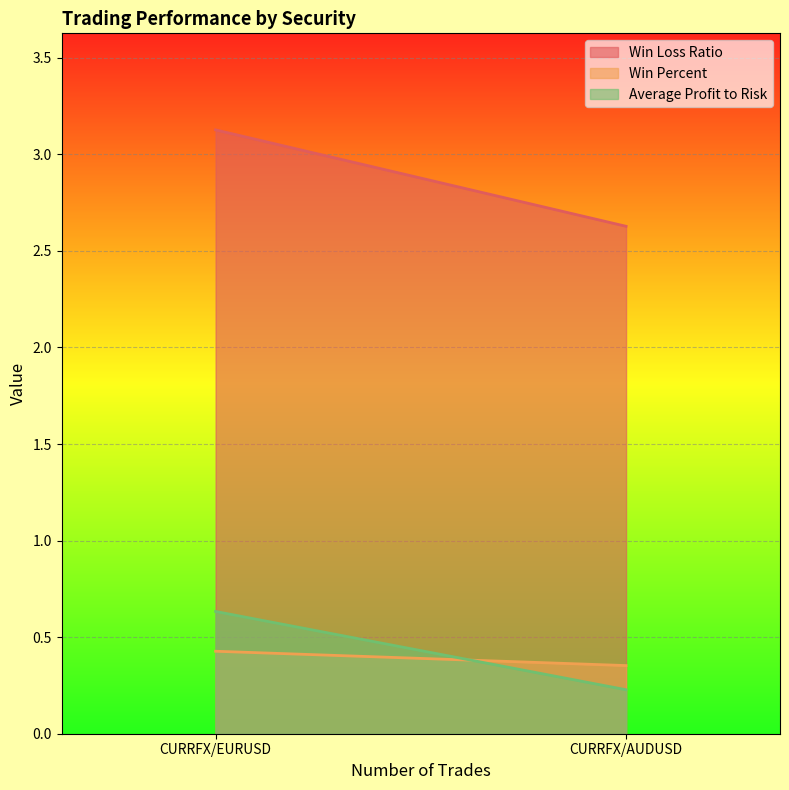

What is the value of the Win Percent point at the 1st from the left?

0.4